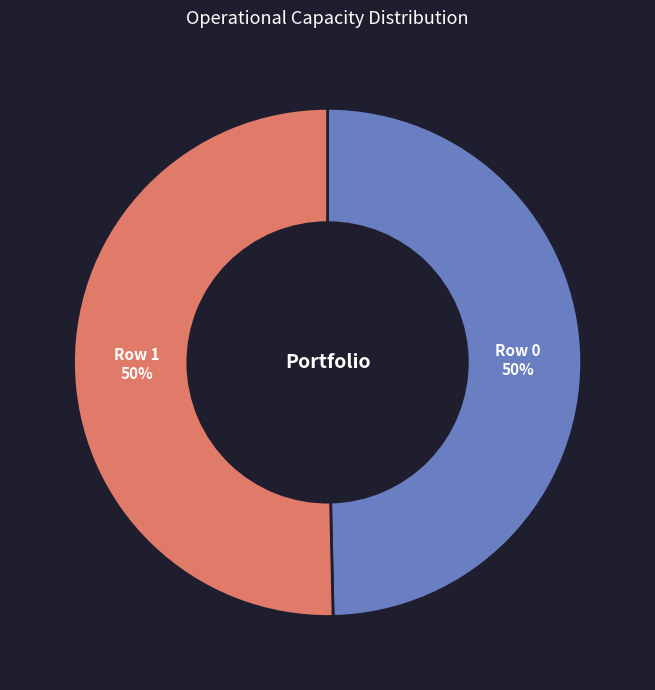

To the nearest percent, what portion does Row 0 represent?

50%